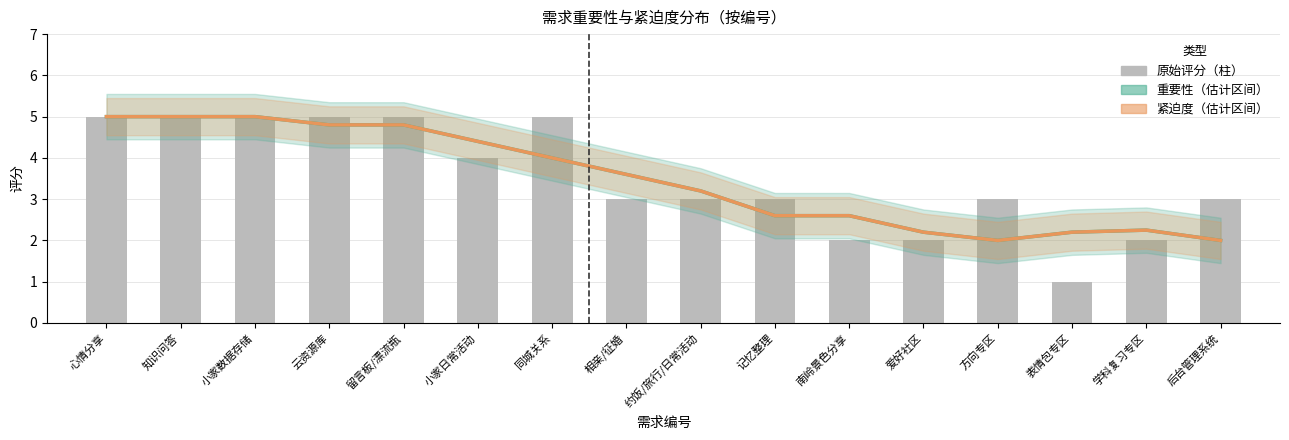

Does the chart contain stacked bars?

No